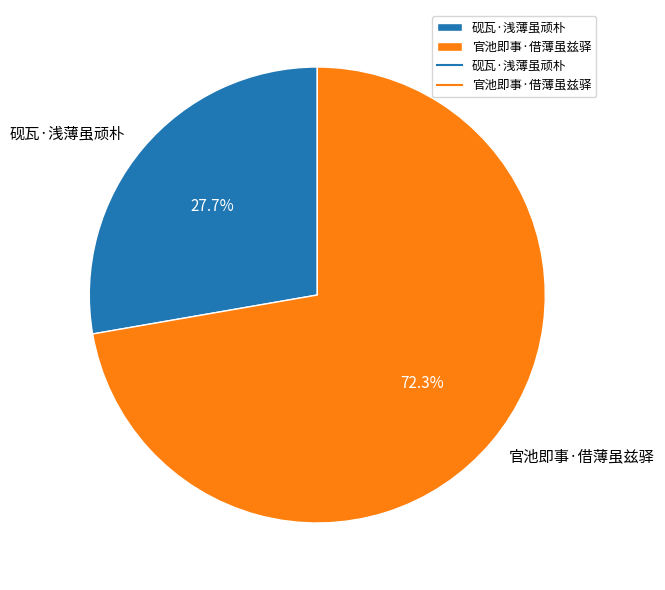

What percentage do 砚瓦·浅薄虽顽朴 and 官池即事·借薄虽兹驿 together represent?

100.0%